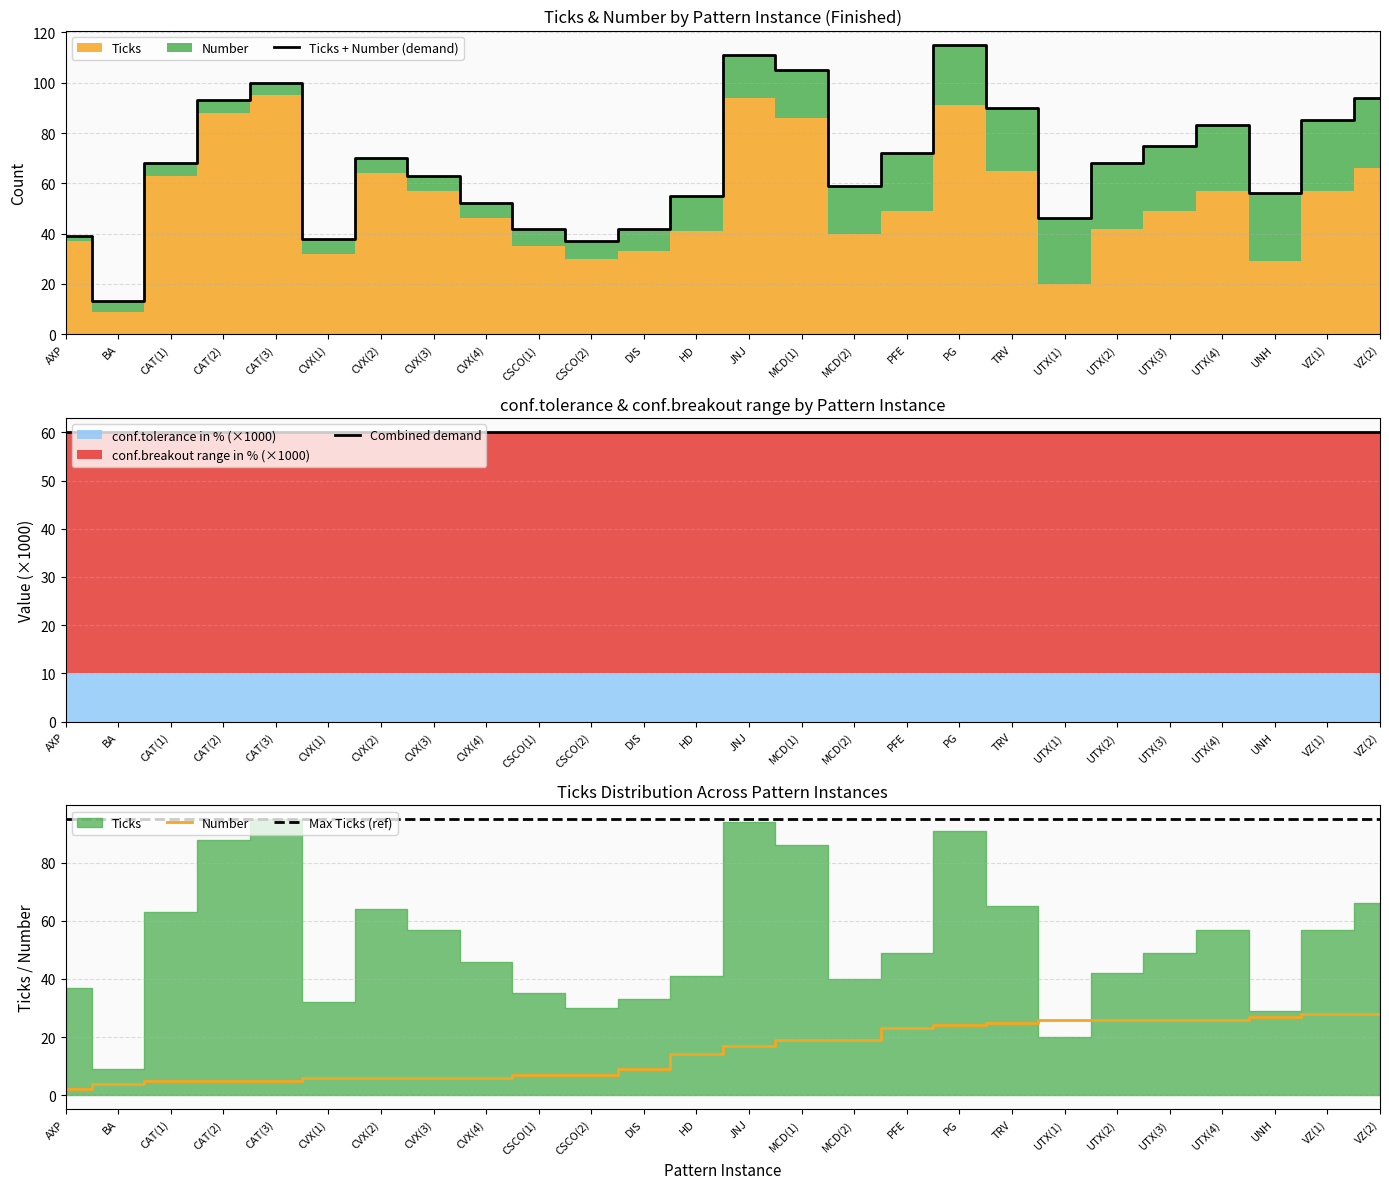

The Number series shows 19 at MCD(1). True or false?

True